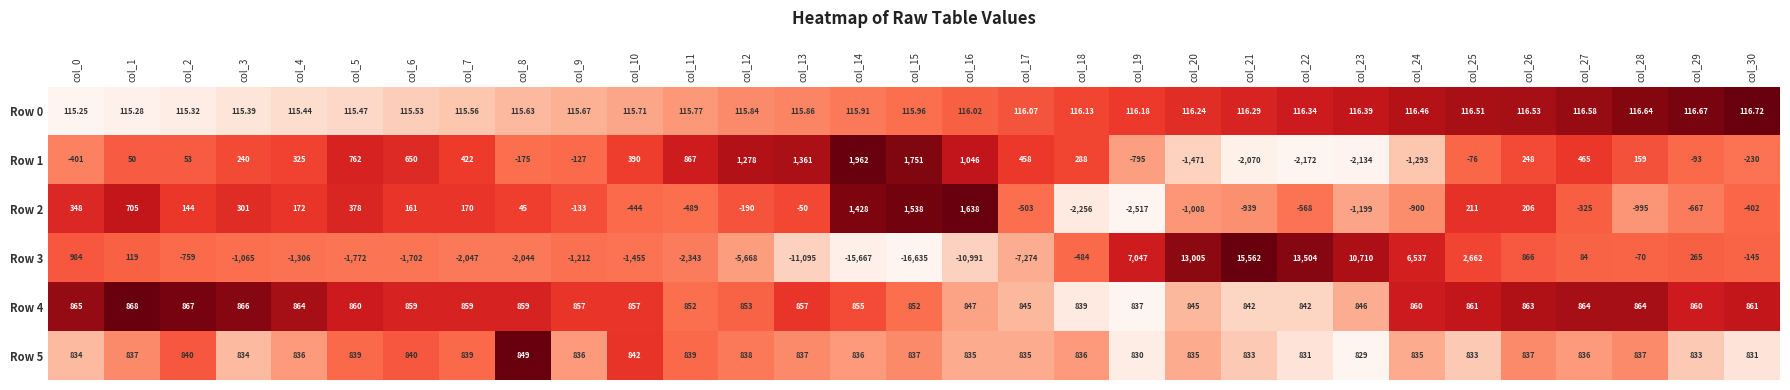

Is the value of Row 3 at col_15 greater than the value of Row 2 at col_10?

No